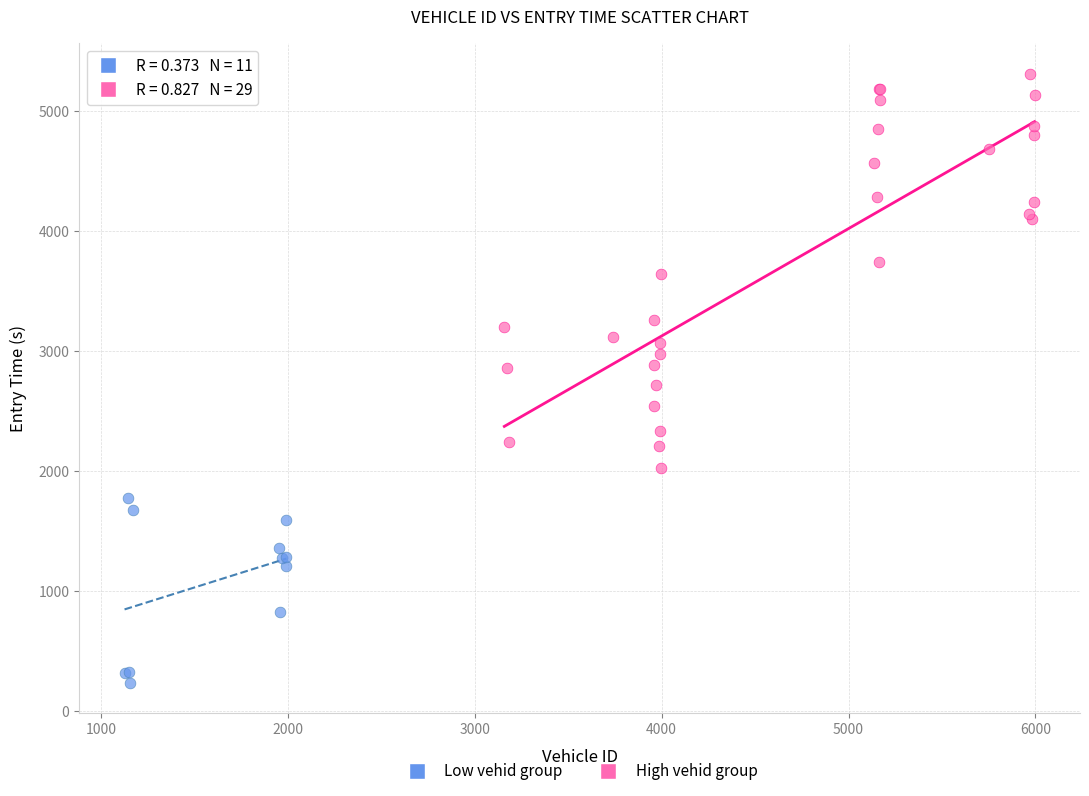

Which series reaches the maximum Y coordinate?

High vehid group